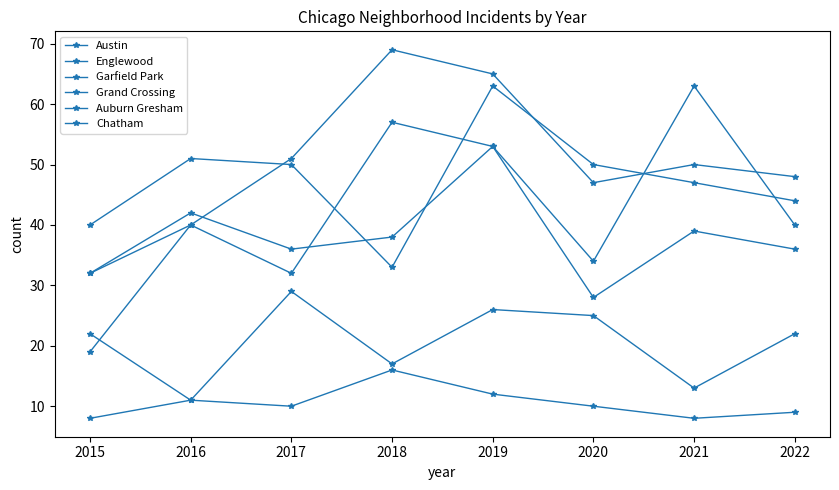

Count the number of data series in this chart.

6